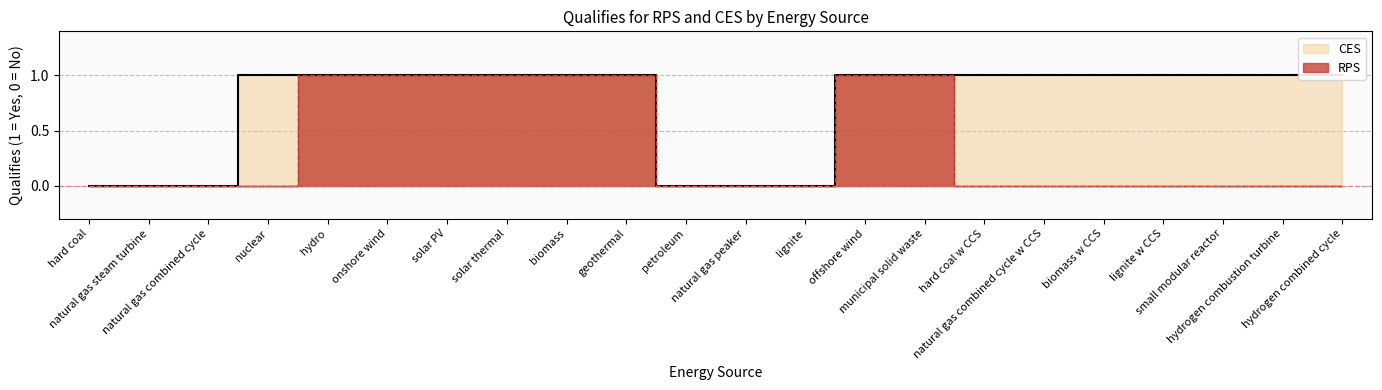

Which series changed the most between natural gas combined cycle and lignite?

RPS